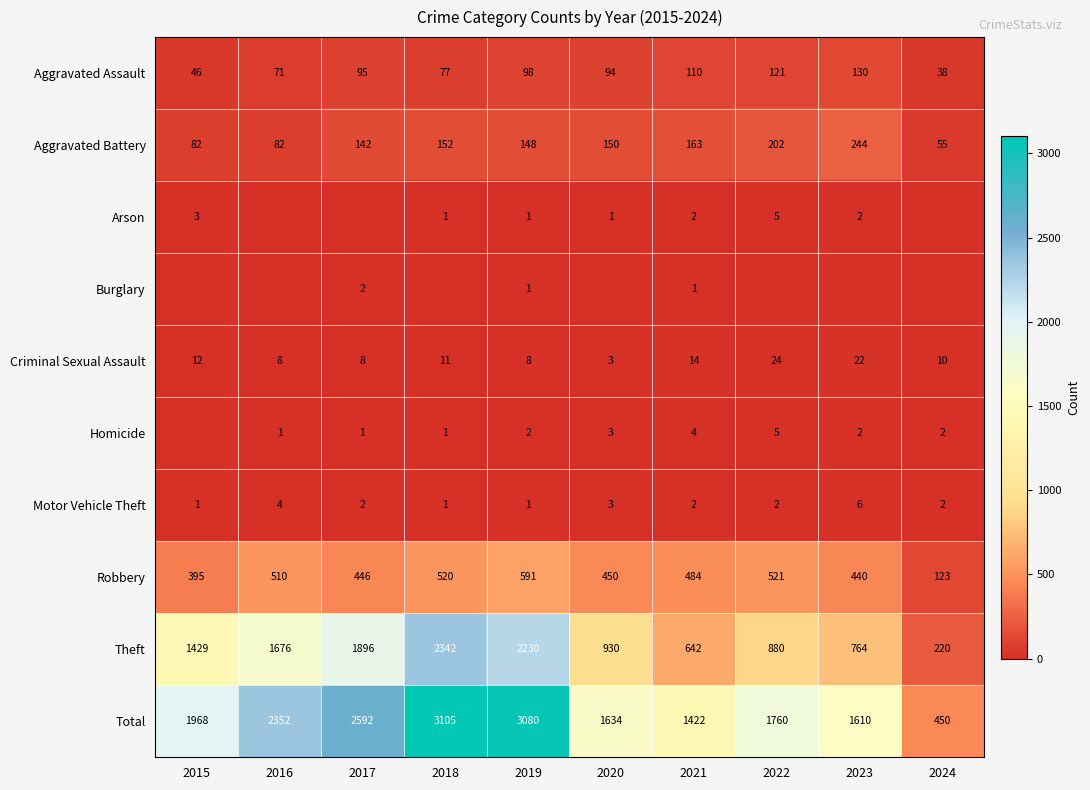

At which category does the chart reach its peak across all series?

2018